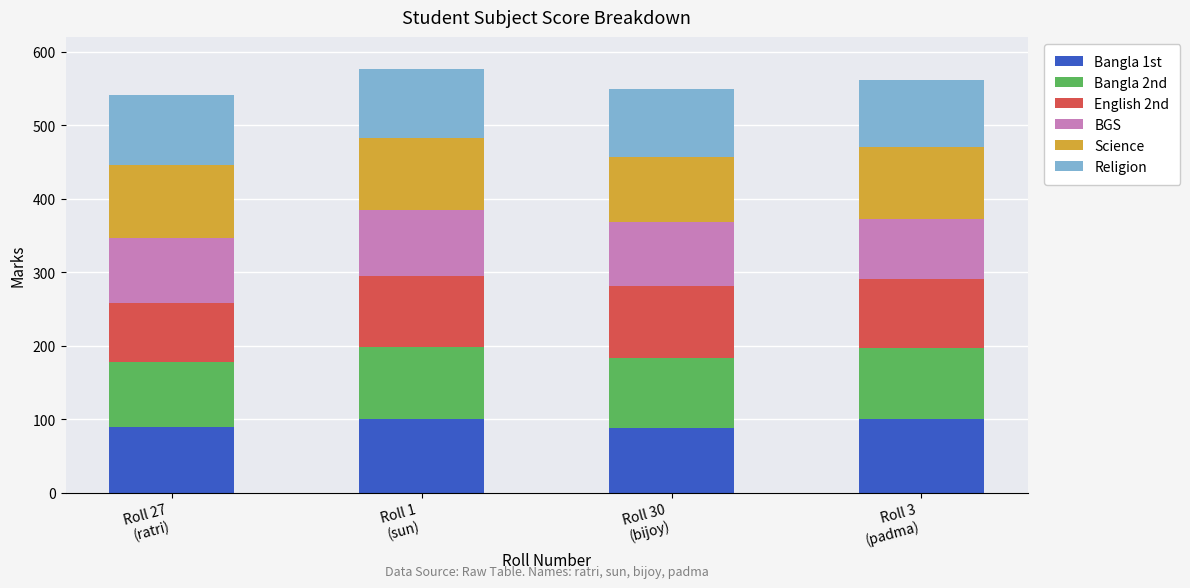

What is the sum of all Bangla 1st values?

378